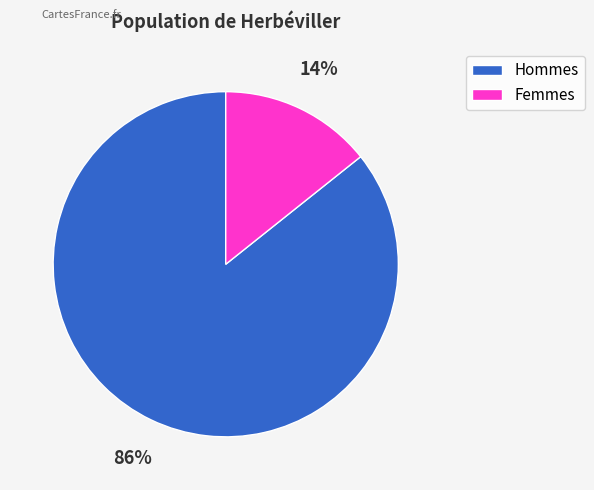

Count the number of slices in the pie.

2